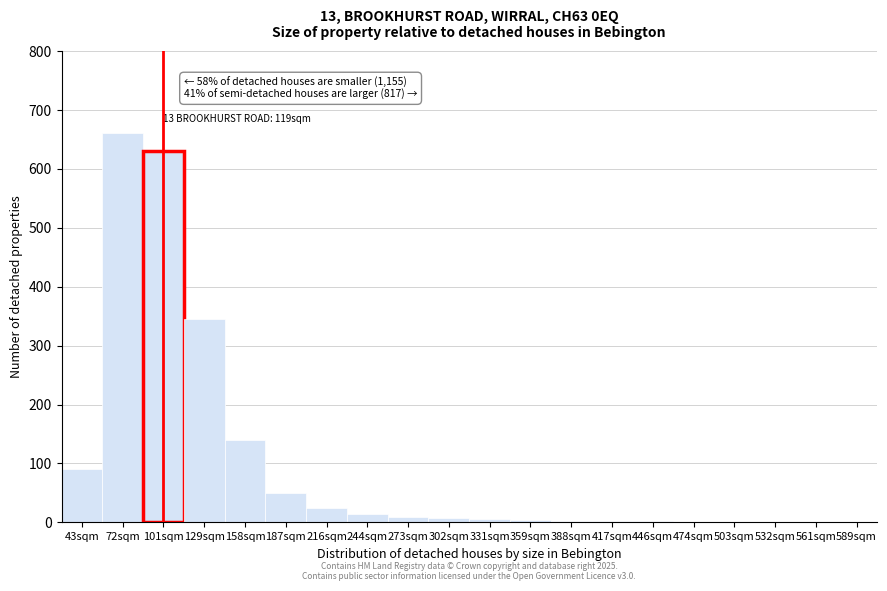

True or false: the data shows 140 at 158sqm.

True